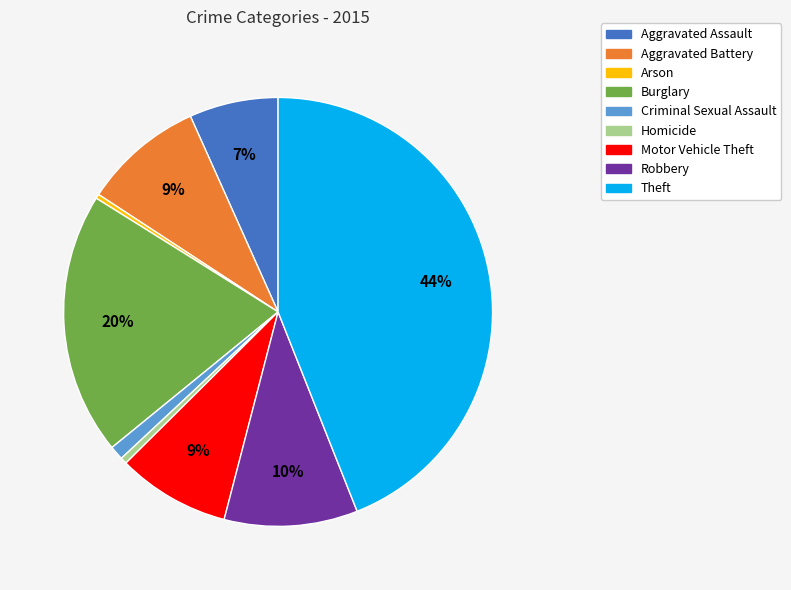

Which slice is the largest?

Theft